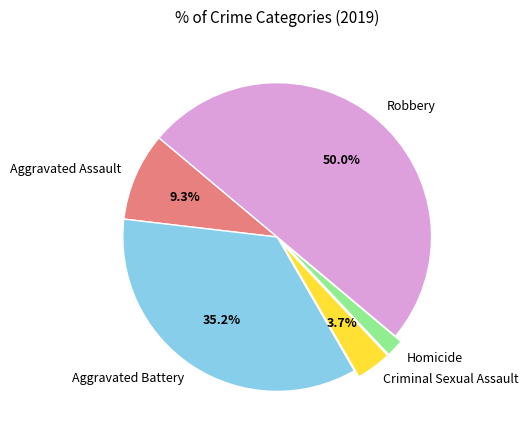

To the nearest percent, what is the difference between the Robbery and Aggravated Assault slice percentages?

41%